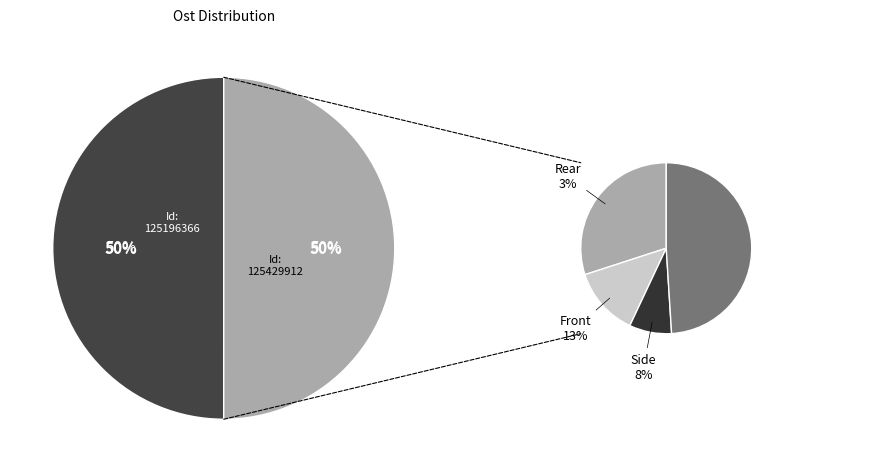

Which category has the biggest portion of the pie?

125429912